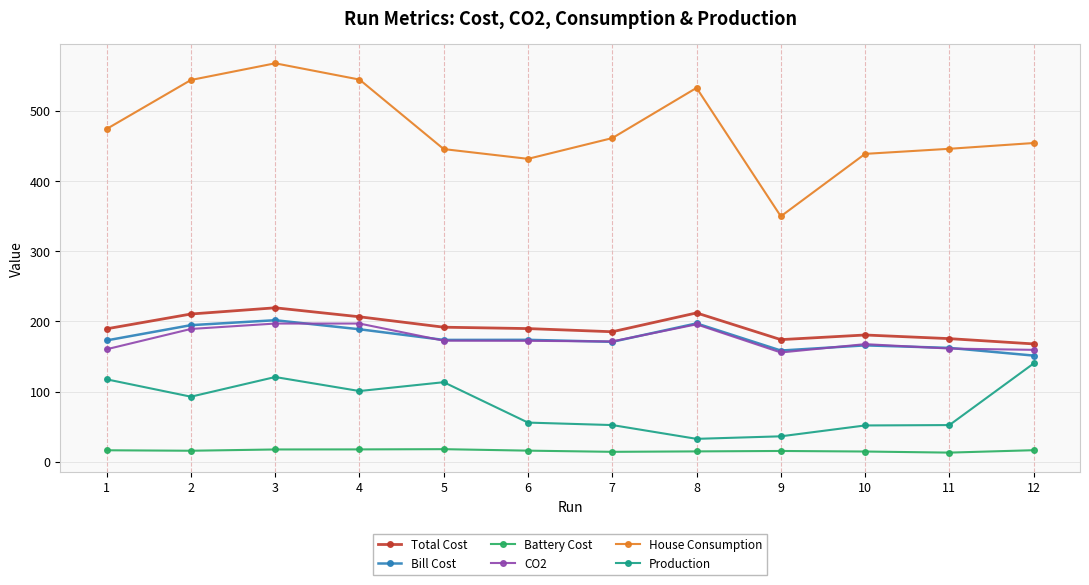

What is the average value of the Total Cost series?

191.9